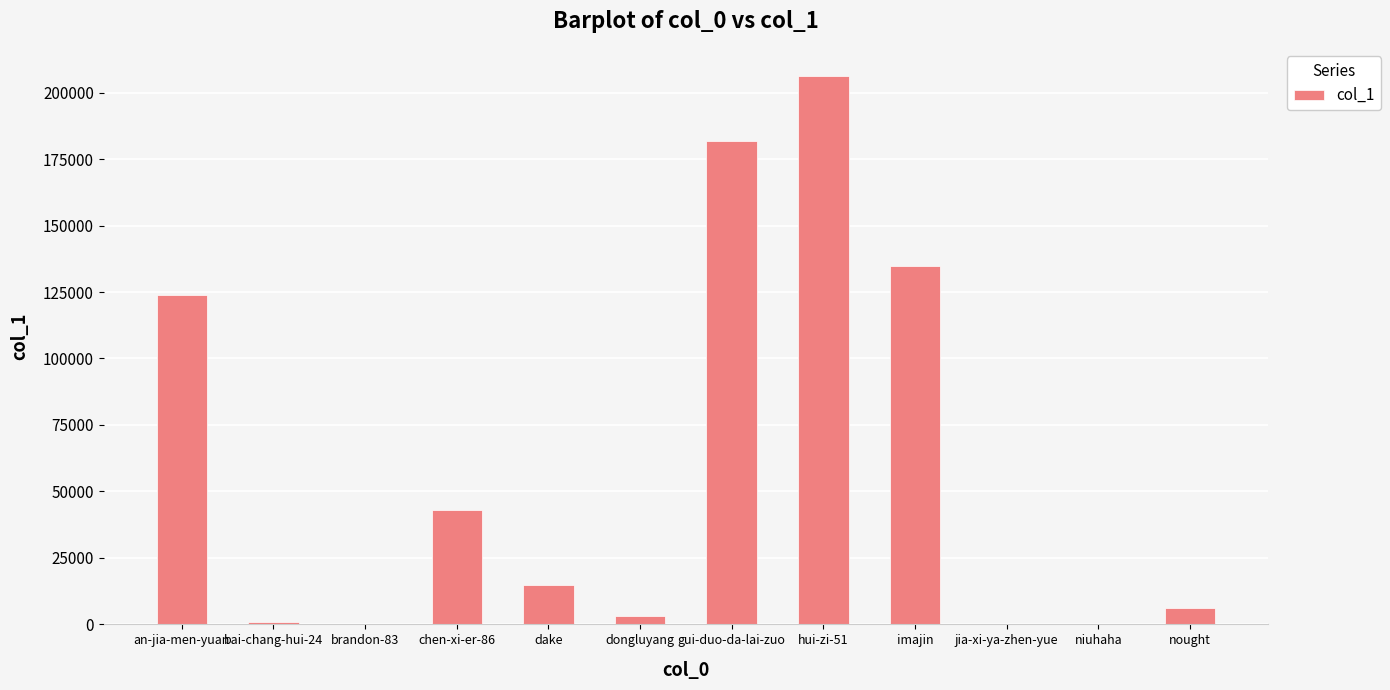

What is the maximum value shown in the chart?

206141